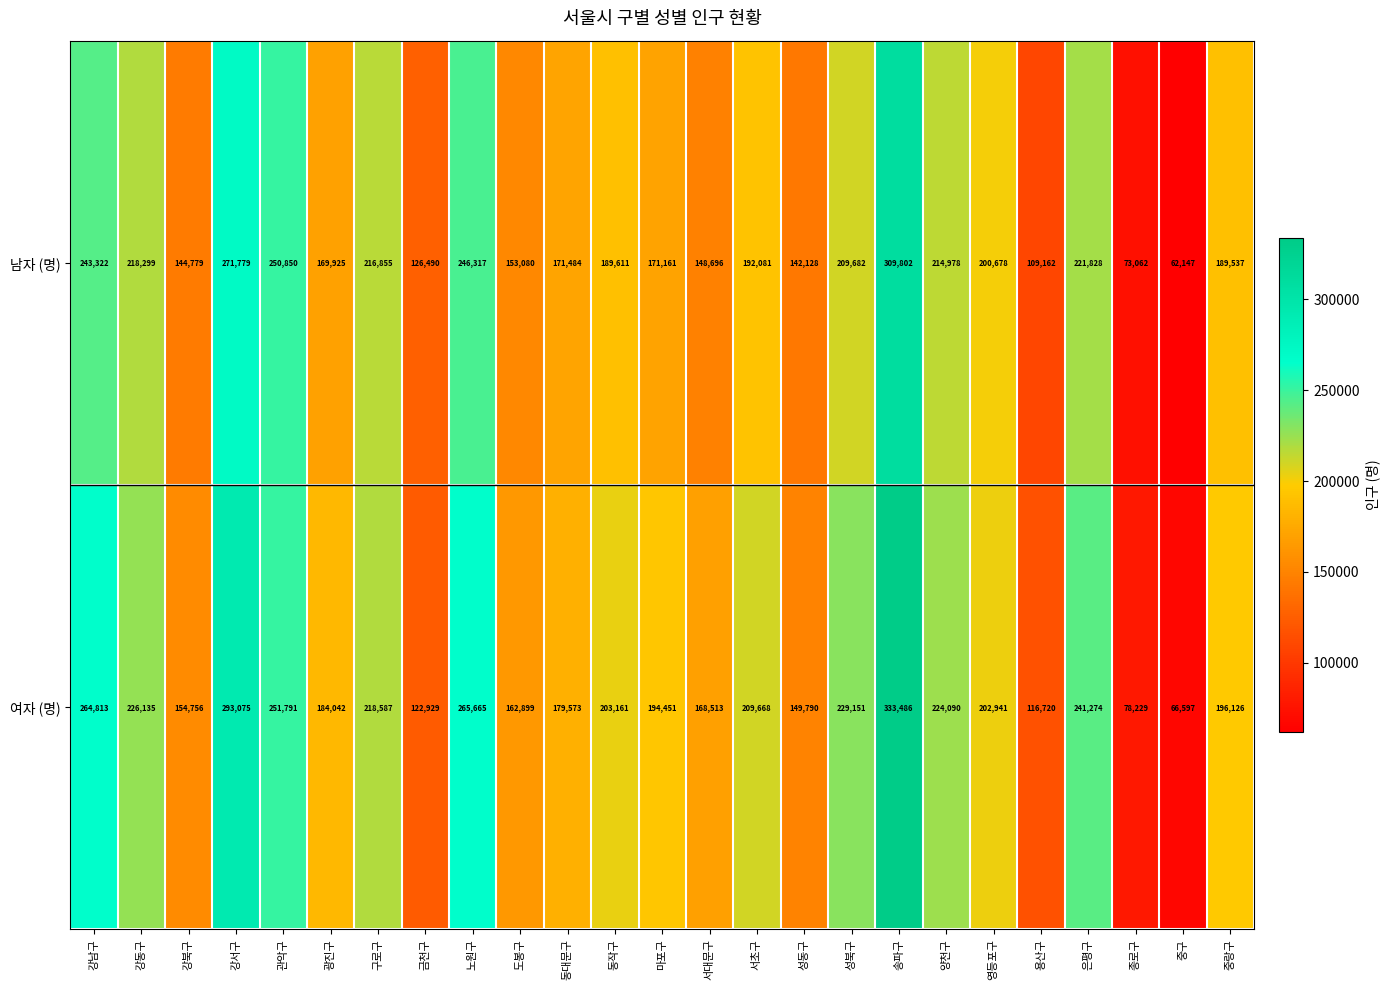

What is the average value of the 남자 (명) series?

185909